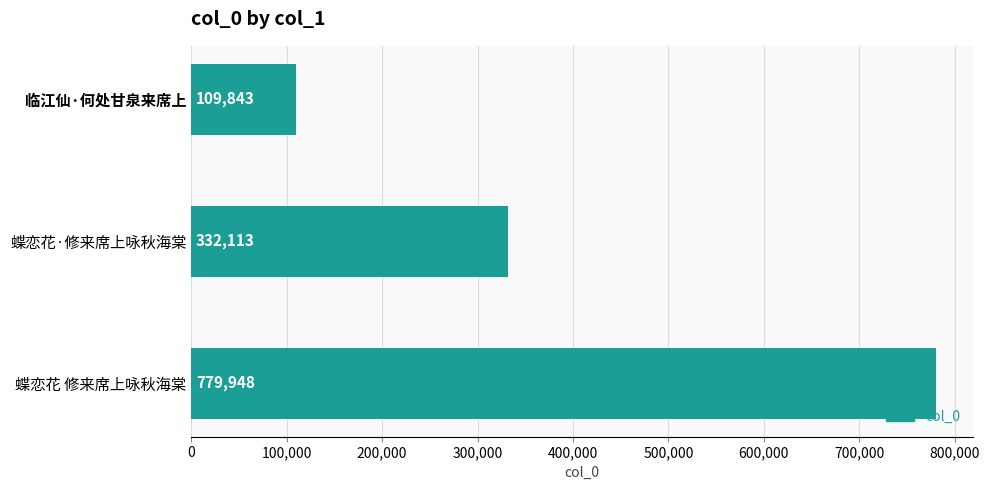

List the labels in order of value, largest first.

蝶恋花 修来席上咏秋海棠, 蝶恋花·修来席上咏秋海棠, 临江仙·何处甘泉来席上